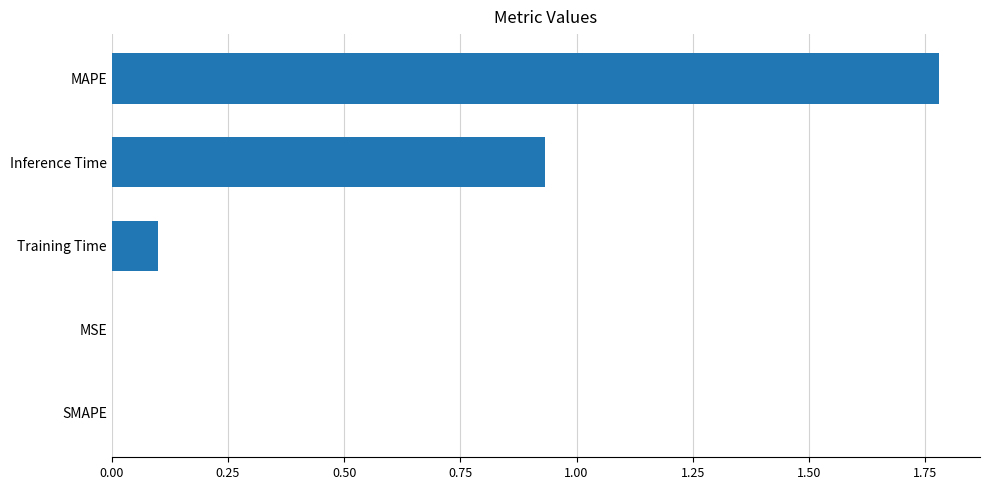

Which category has the highest value across all series?

MAPE